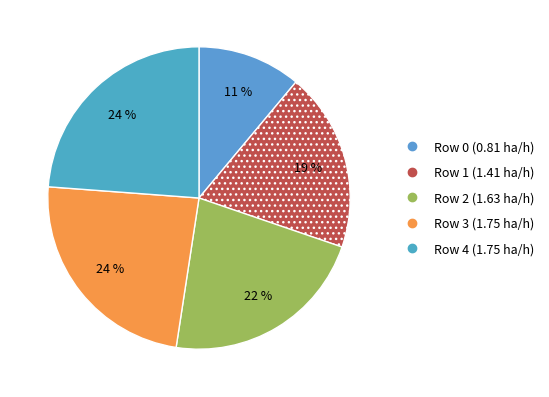

Count the number of slices in the pie.

5